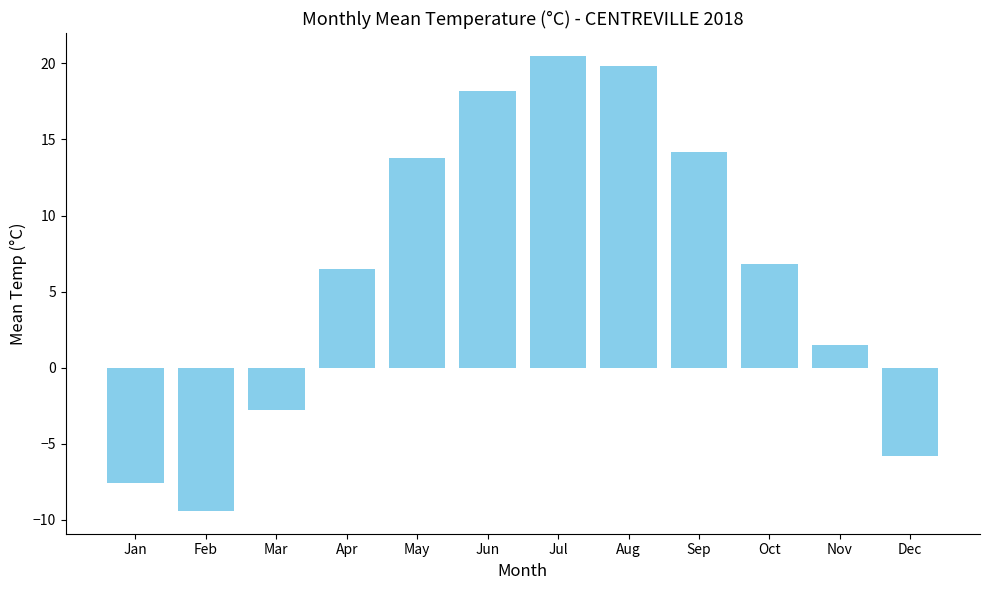

How many data points are less than 6?

5